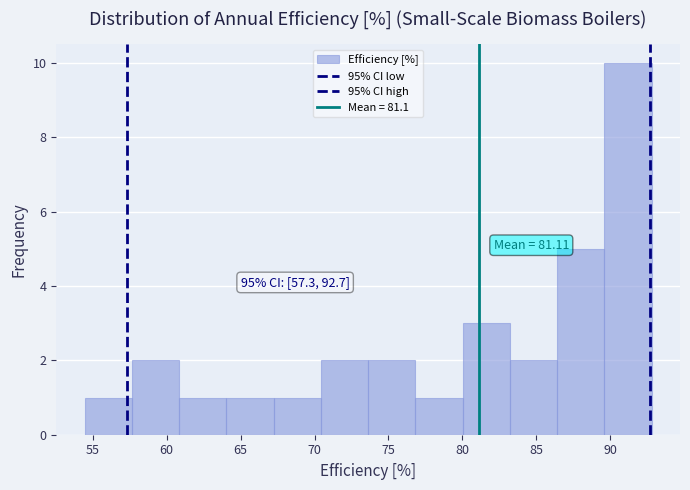

Which range on the x-axis has the tallest bar?

89.5 to 93.0